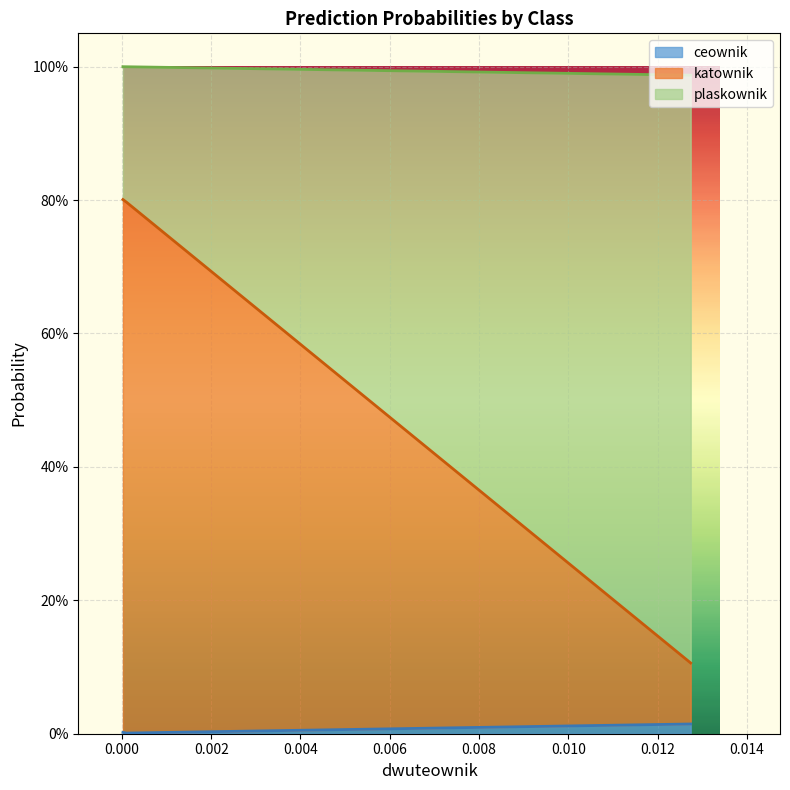

At which category is the sum across all series the highest?

2.342419e-05